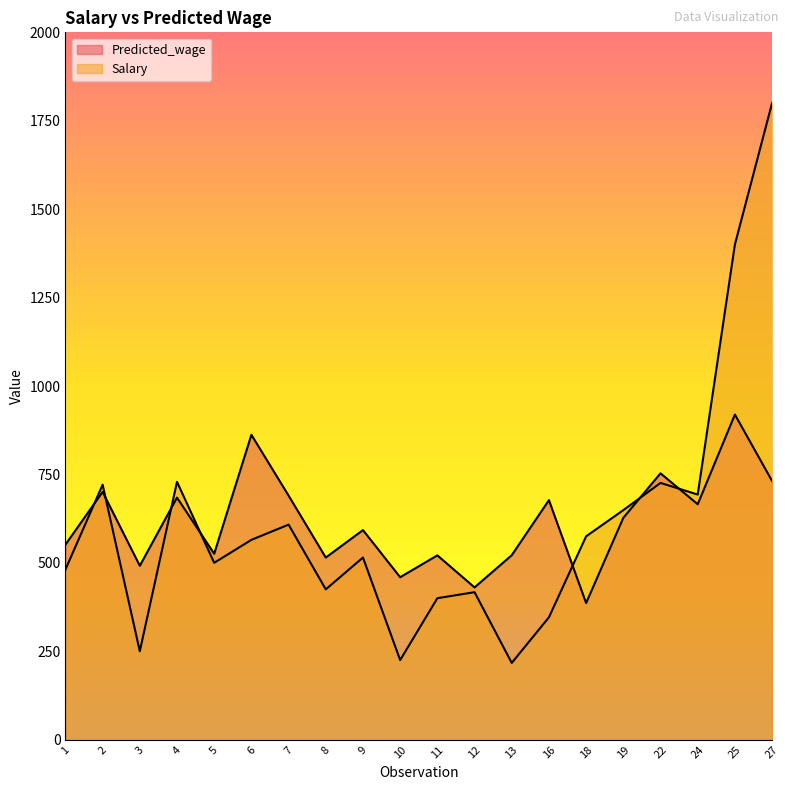

What is the maximum value shown in the chart?

1800.0